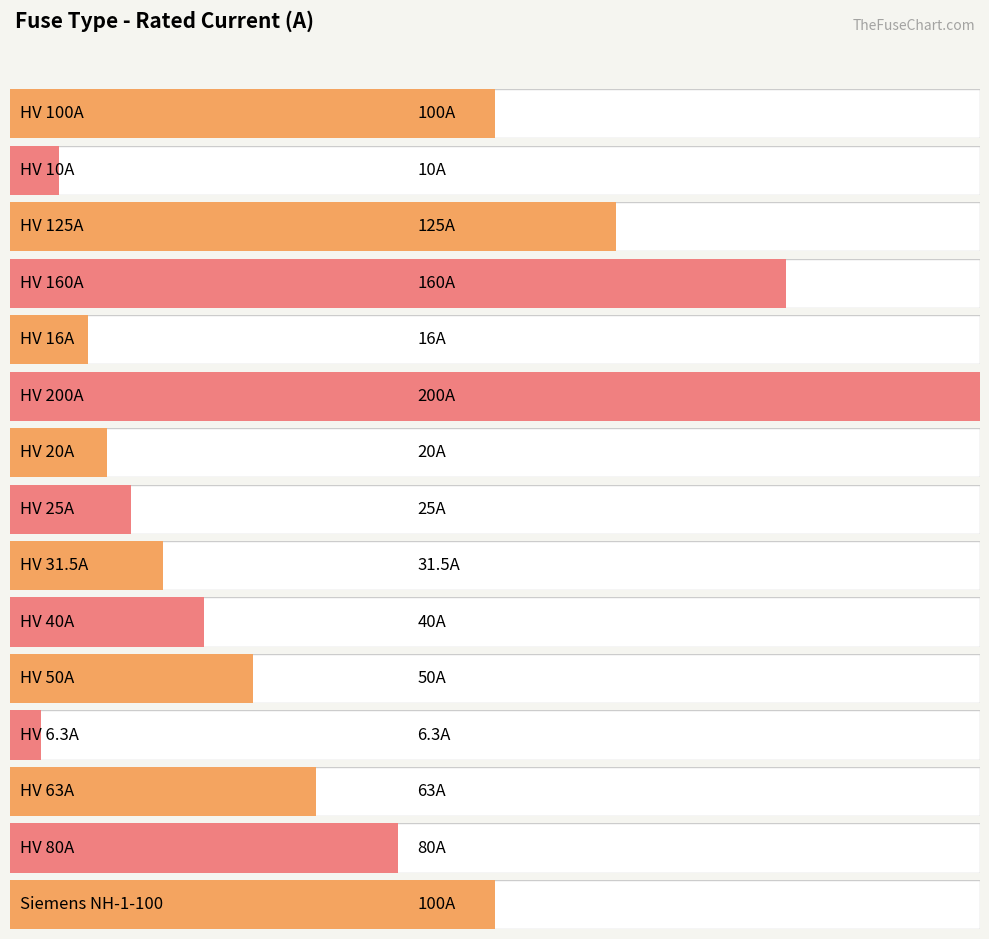

Are the bars grouped side by side (vs. stacked)?

No